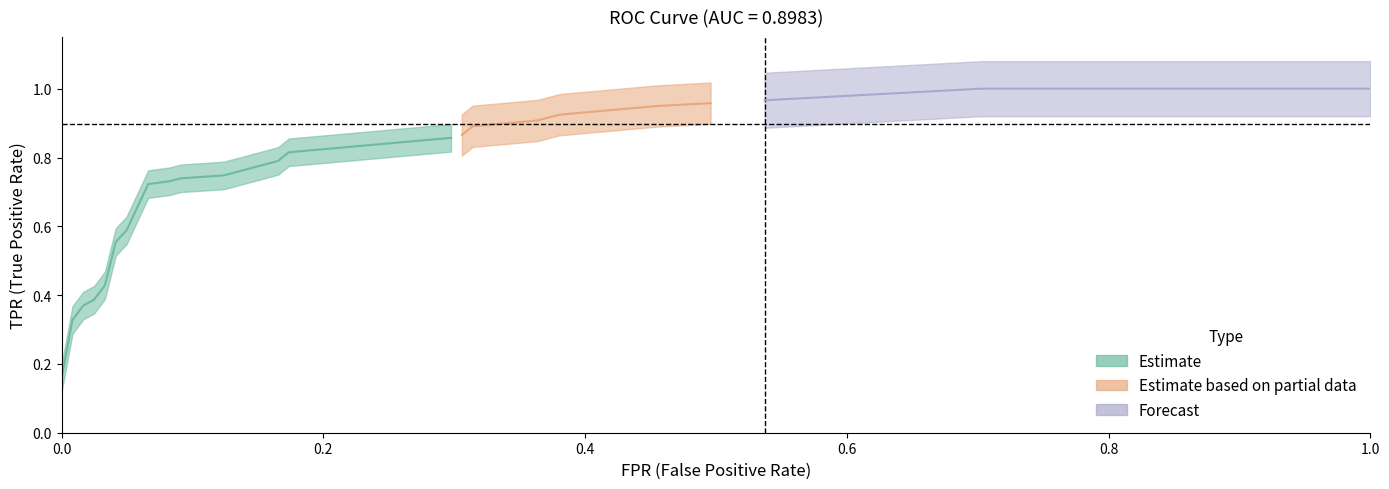

True or false: fpr and tpr cross at least once.

False